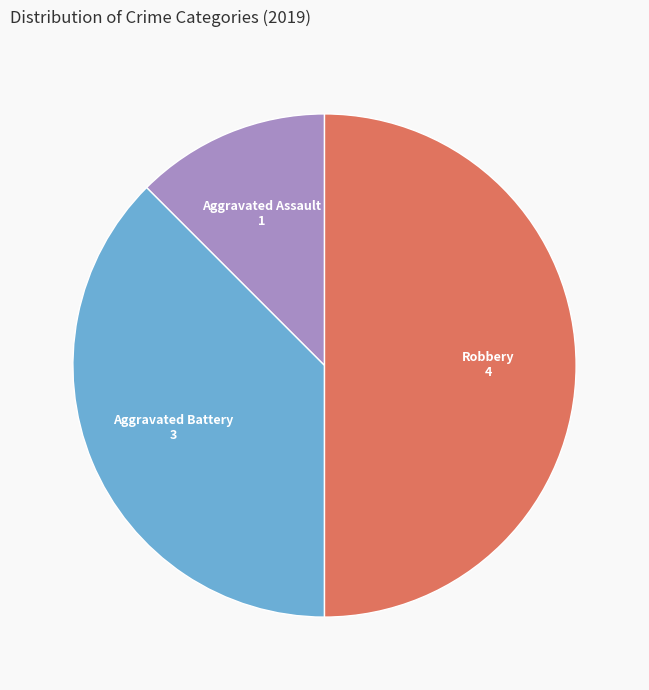

Rank the categories by value from lowest to highest.

Aggravated Assault, Aggravated Battery, Robbery